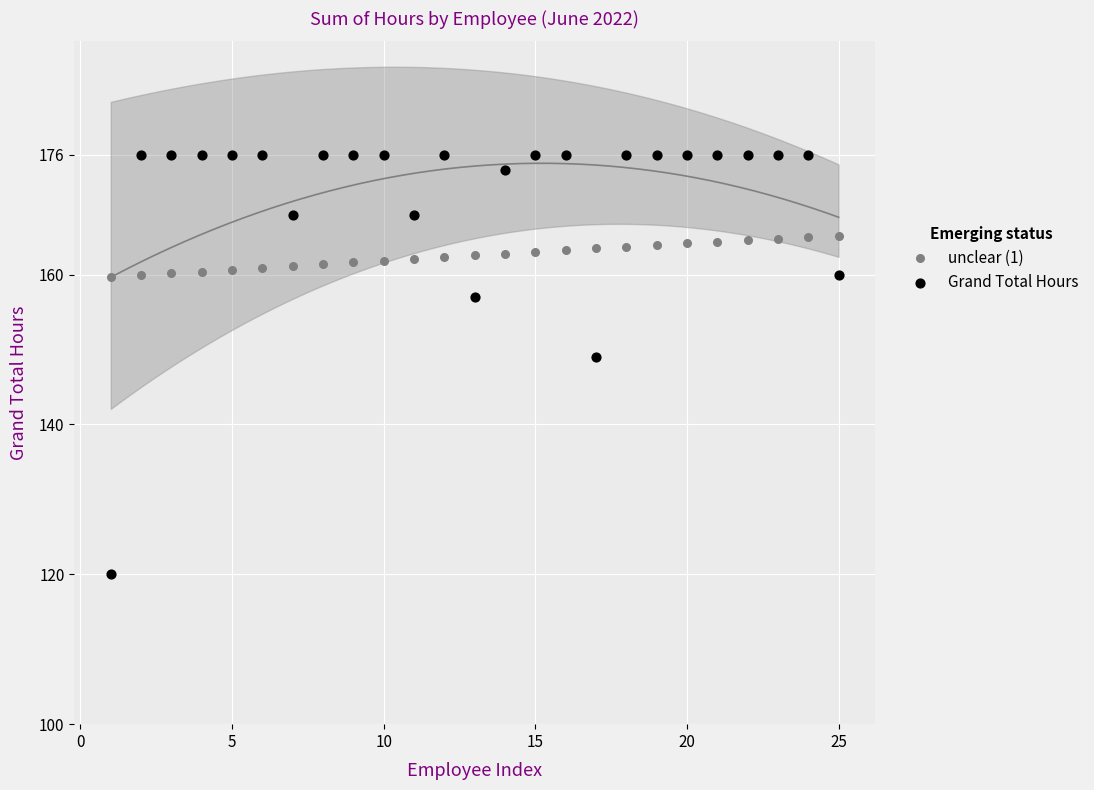

Across all data points, what is the range of X values (max minus min)?

24.0